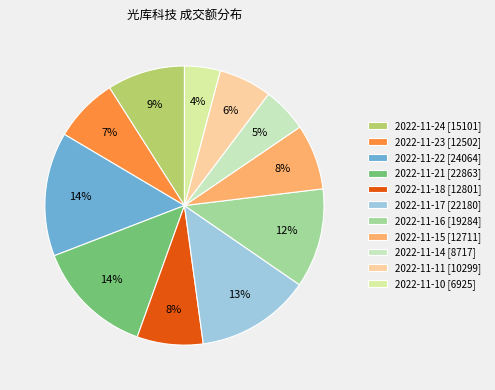

What is the smallest slice in the pie chart?

2022-11-10